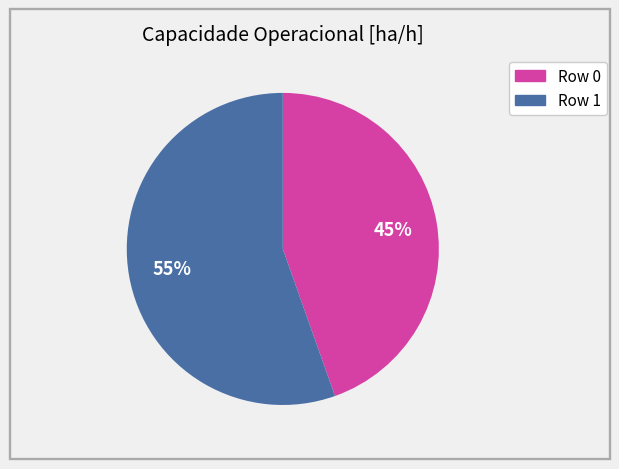

To the nearest percent, what percentage of the pie is Row 1?

55%